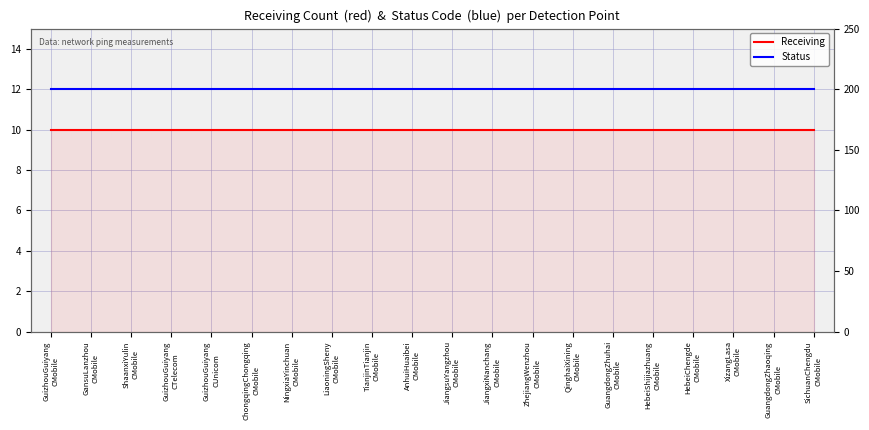

What is the label of the 7th point from the left?

NingxiaYinchuan
CMobile